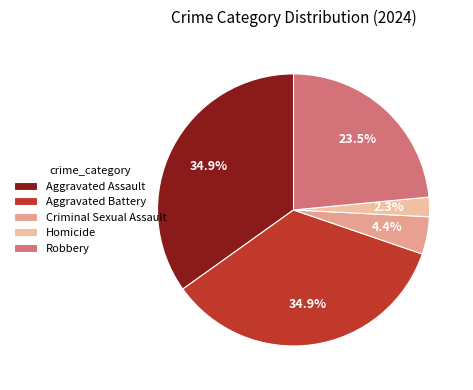

How many segments does this pie chart have?

5